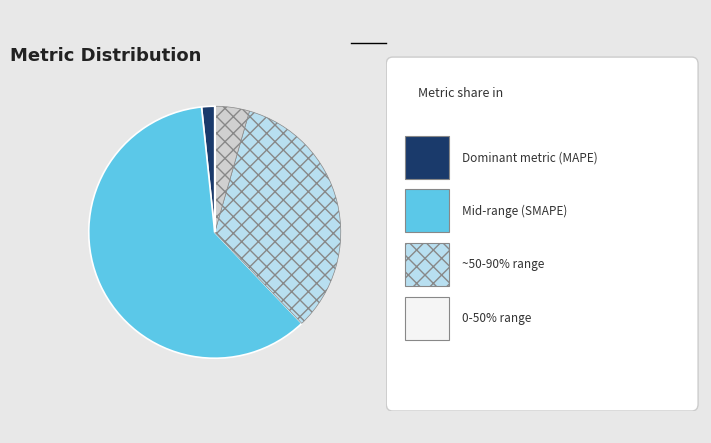

Is there any slice that represents more than half of the pie?

Yes